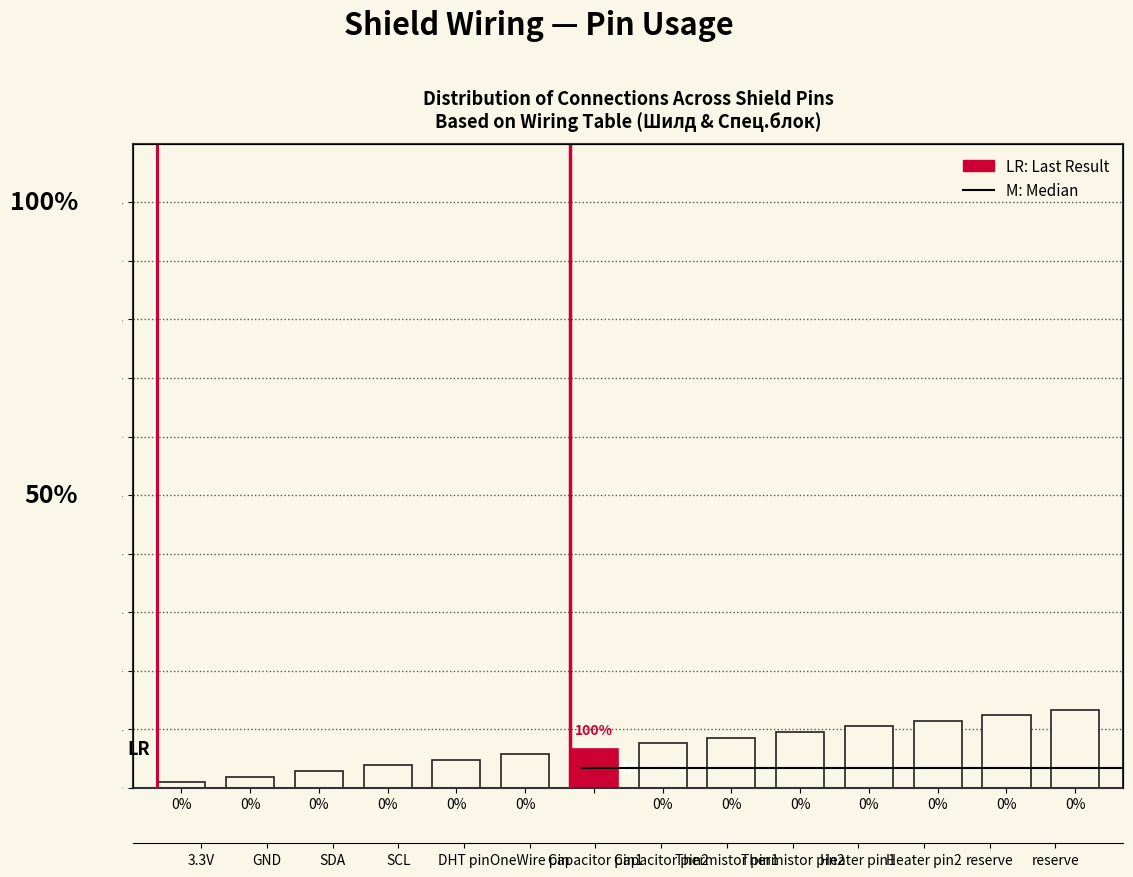

Reading right to left, what are all the values shown in this chart?

0.1	0.1	0.1	0.1	0.1	0.1	0.1	0.1	0.1	0.0	0.0	0.0	0.0	0.0